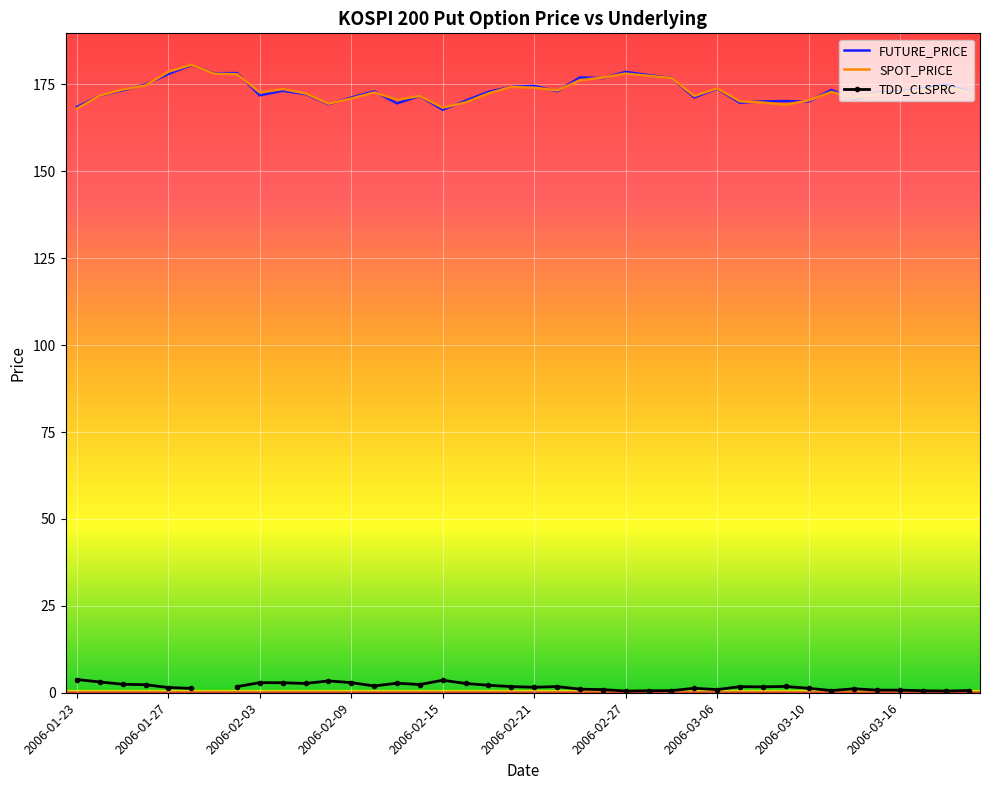

Is it true that SPOT_PRICE equals 170.9 at 2006-02-09?

True